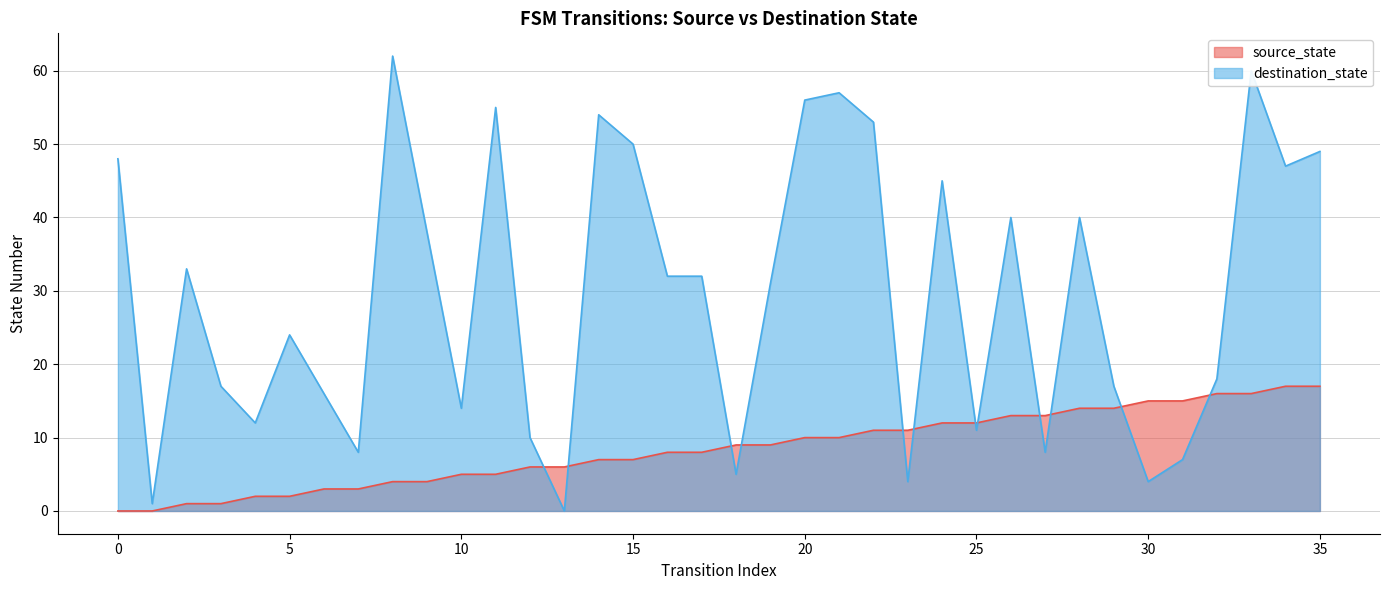

Rank the series by their maximum value, from lowest to highest.

source_state, destination_state